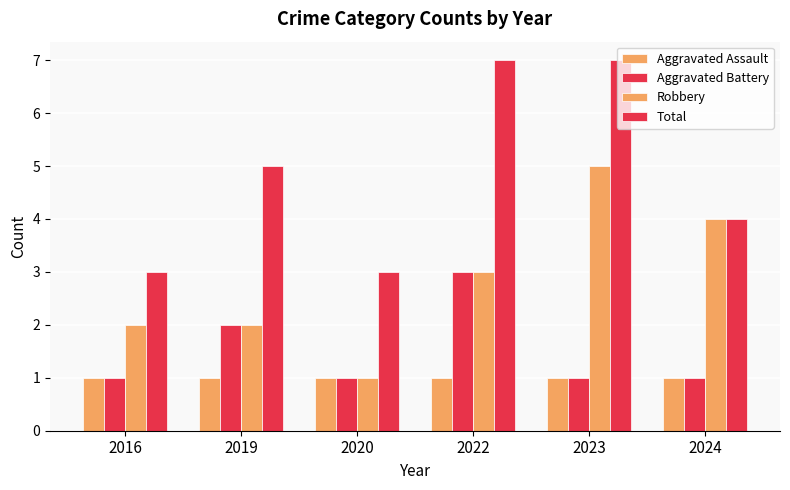

The Total series shows 5 at 2020. True or false?

False